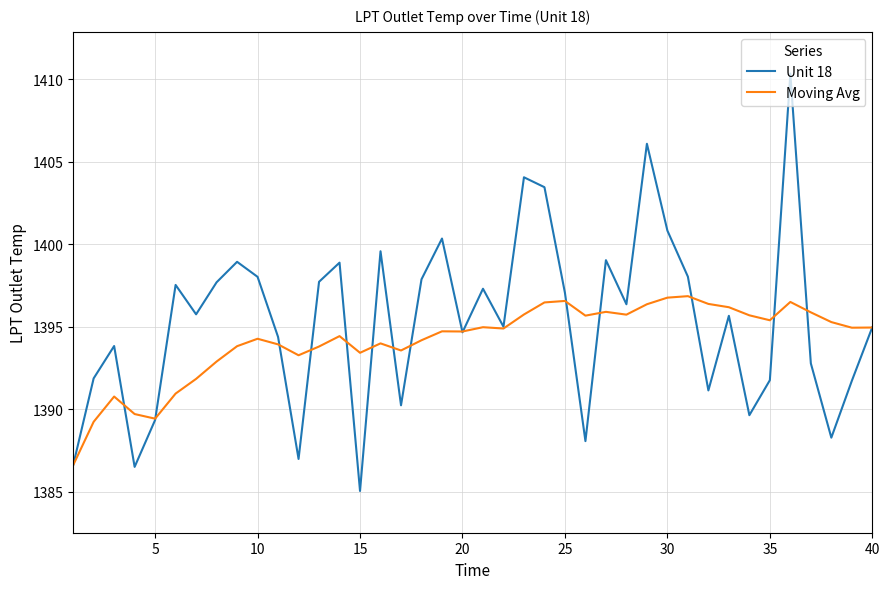

Rank the series by their maximum value, from lowest to highest.

Moving Avg, Unit 18